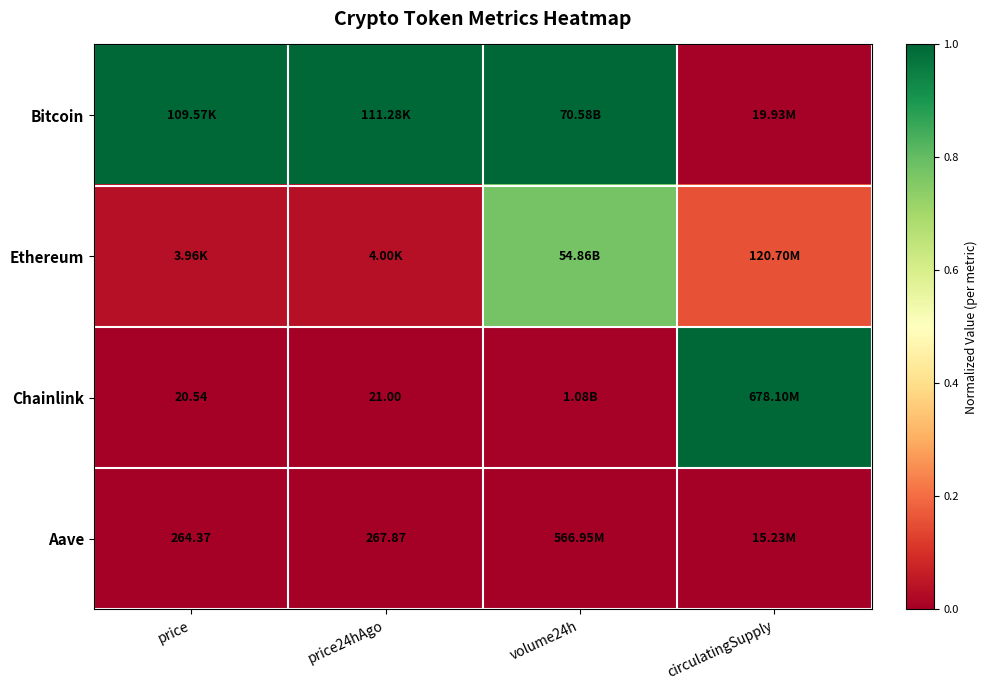

Read the Bitcoin value at volume24h.

1.0